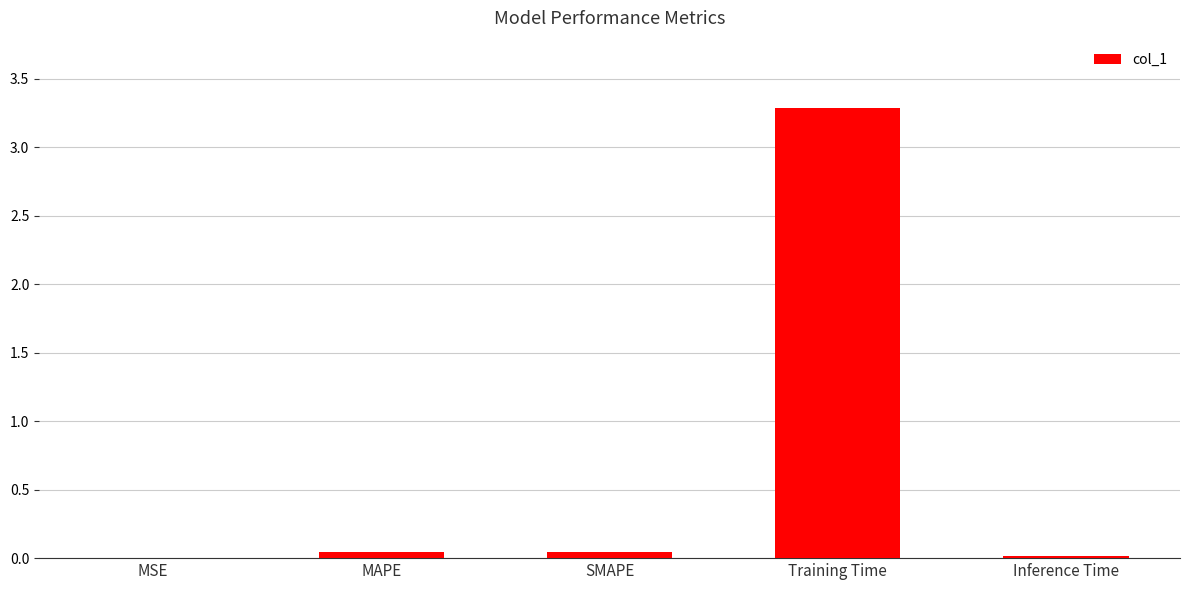

The chart shows a value of 0.7 at Training Time. True or false?

False